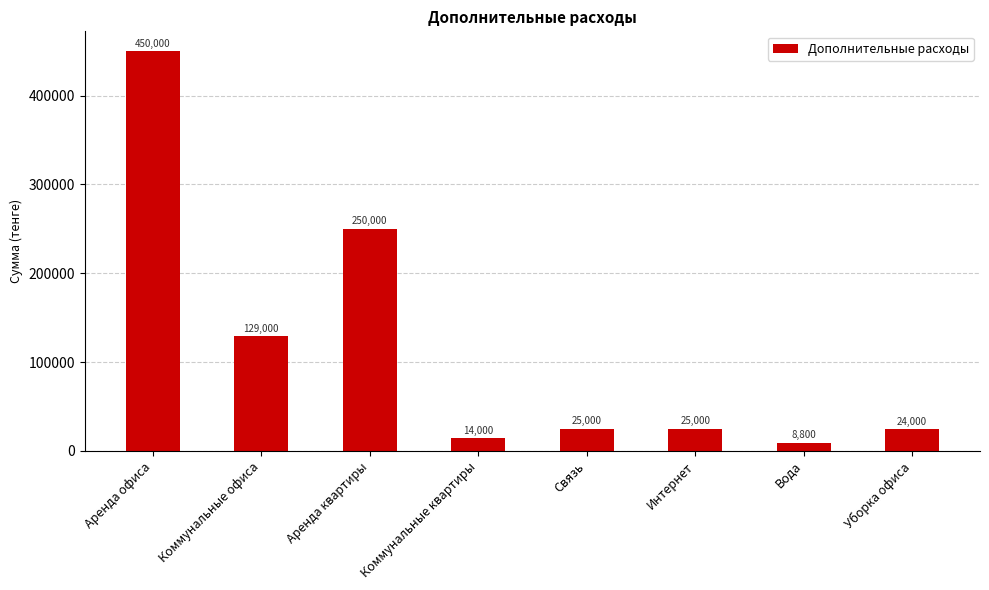

Where is the data nearest to the value 229400?

Аренда квартиры